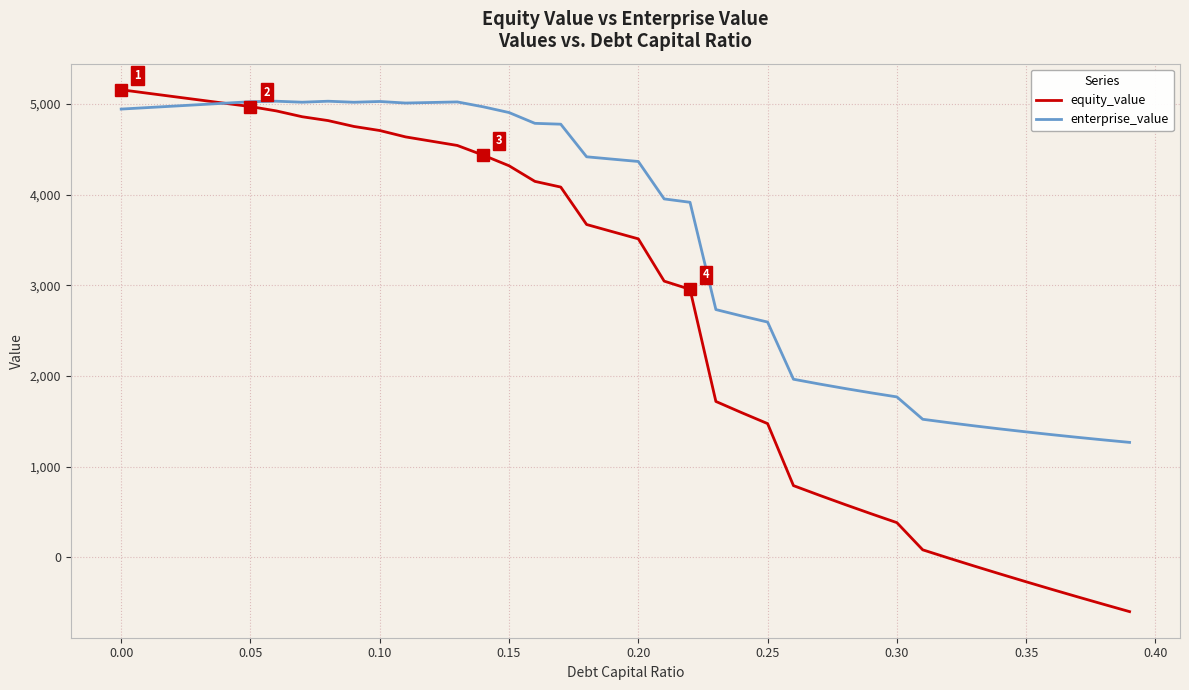

What is the maximum value shown in the chart?

5155.4